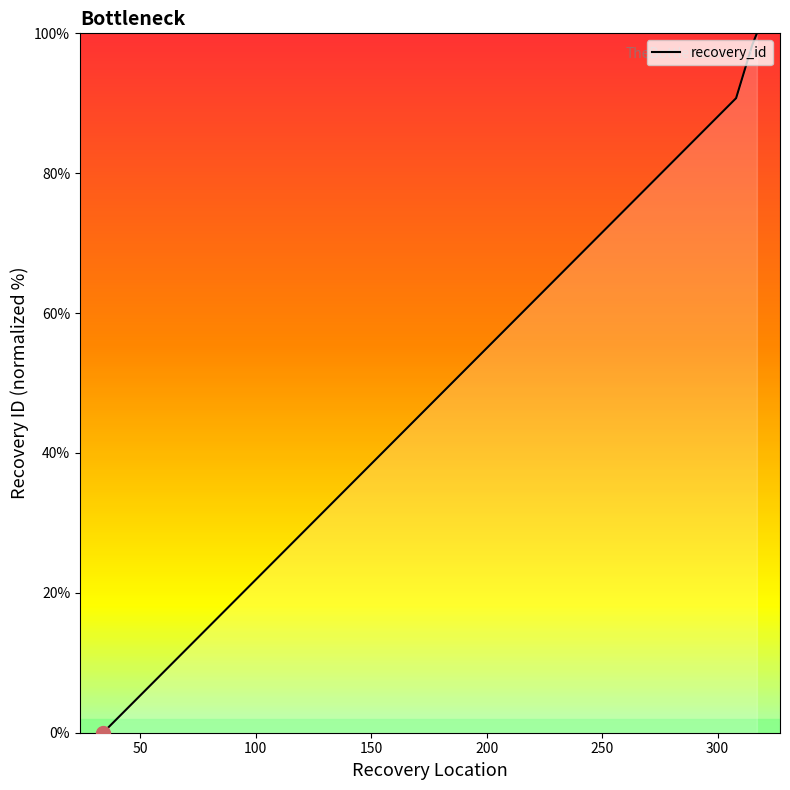

What is the greatest value displayed?

100.0